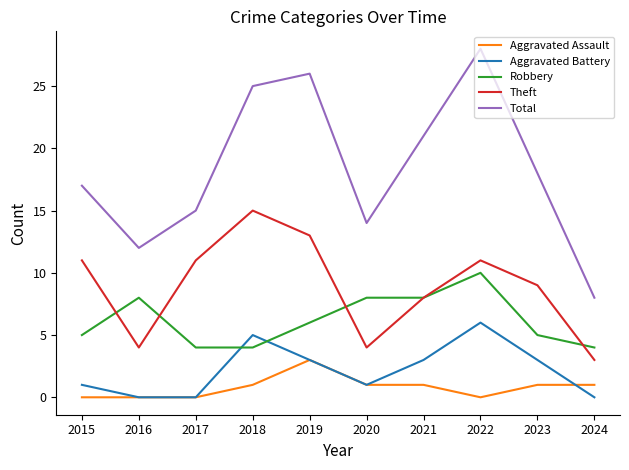

True or false: Robbery and Total cross at least once.

False